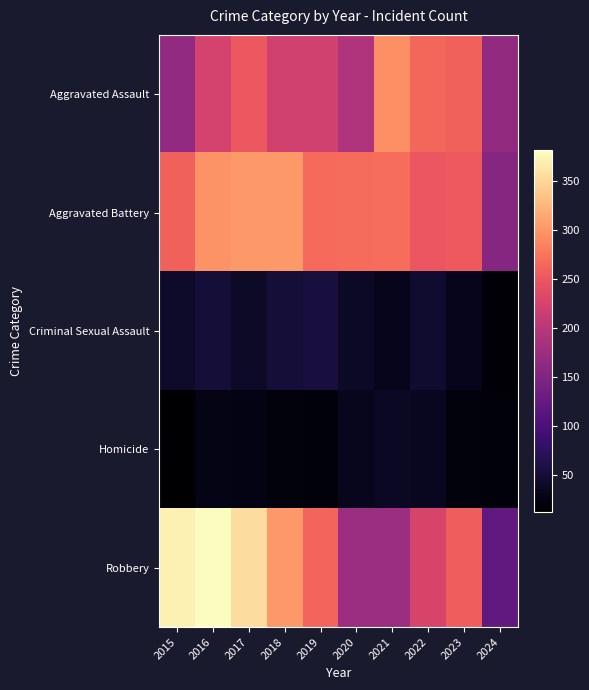

Between 2016 and 2021, which is larger?

2021